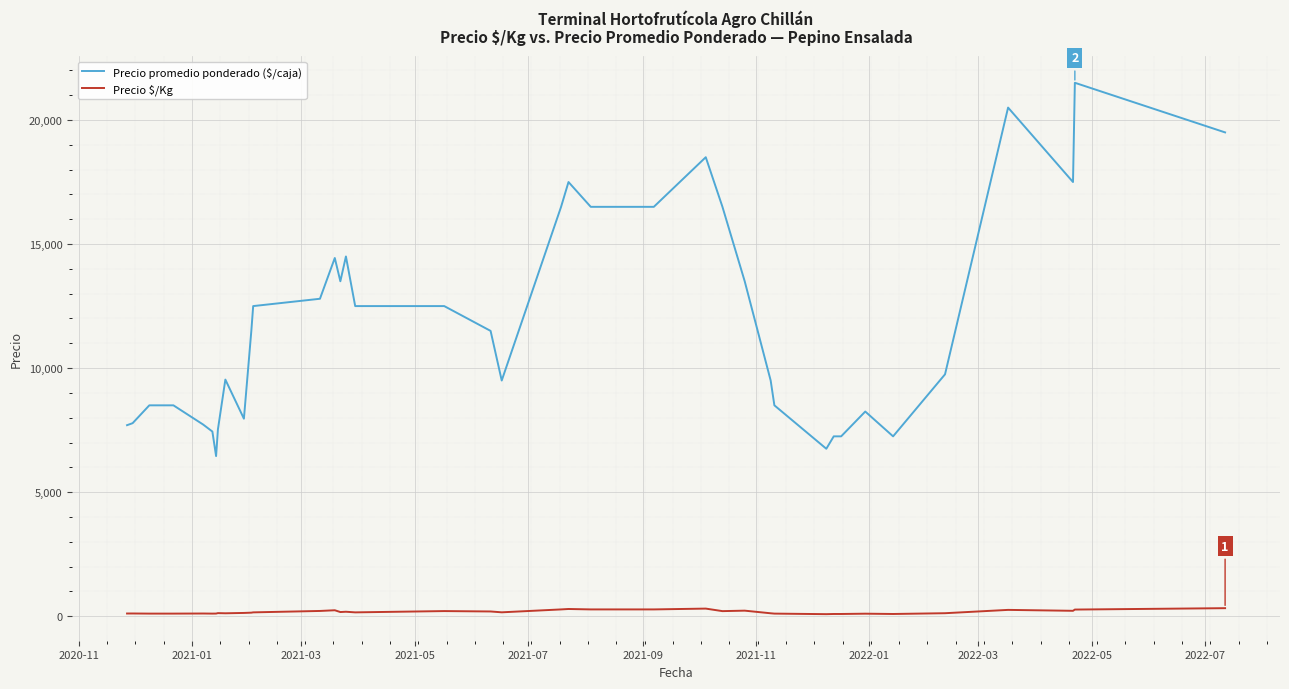

What is the maximum value shown in the chart?

21500